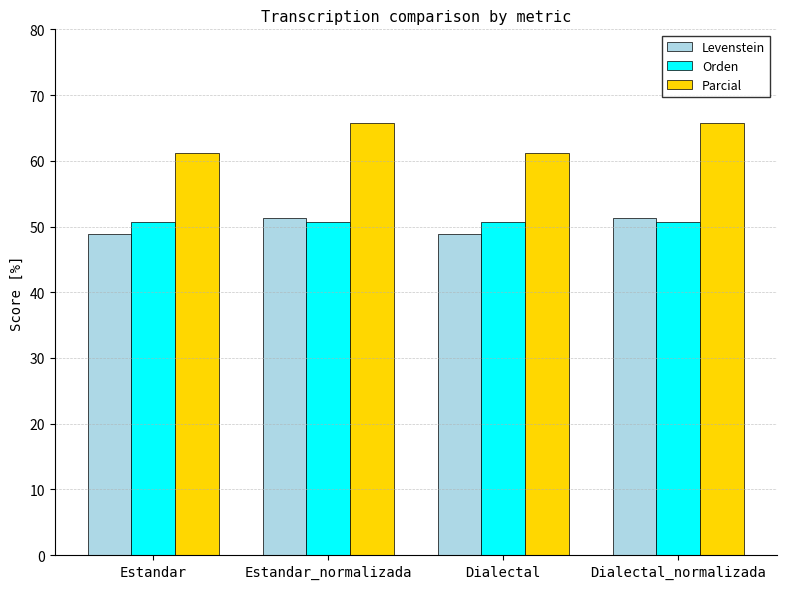

What is the difference between the highest and lowest values at Estandar?

12.2